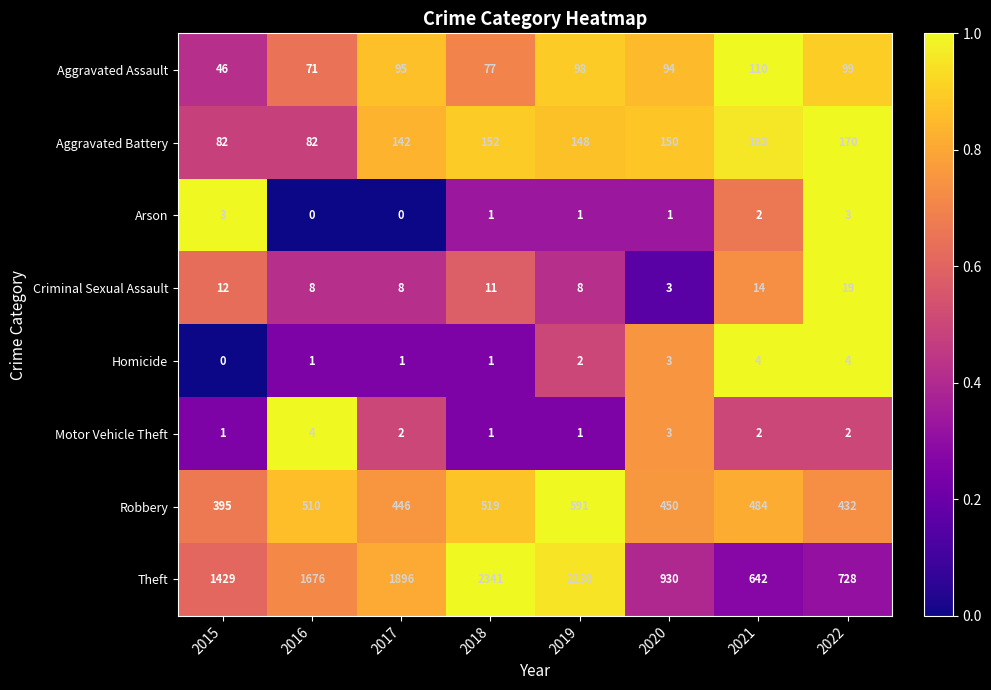

What is the sum of the Aggravated Assault values at 2020 and 2015?

140